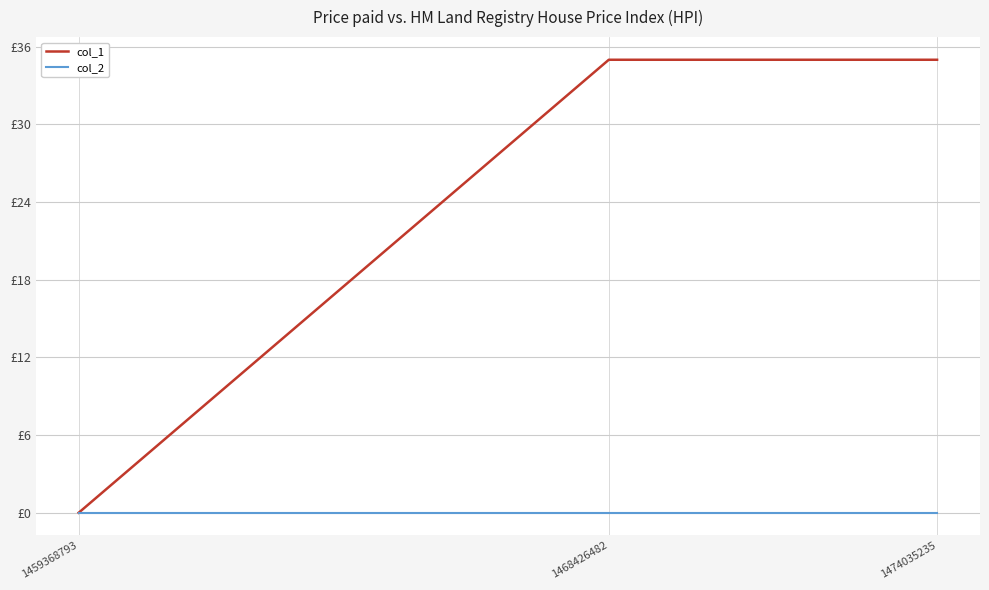

What are all the series names shown in the legend?

col_1, col_2